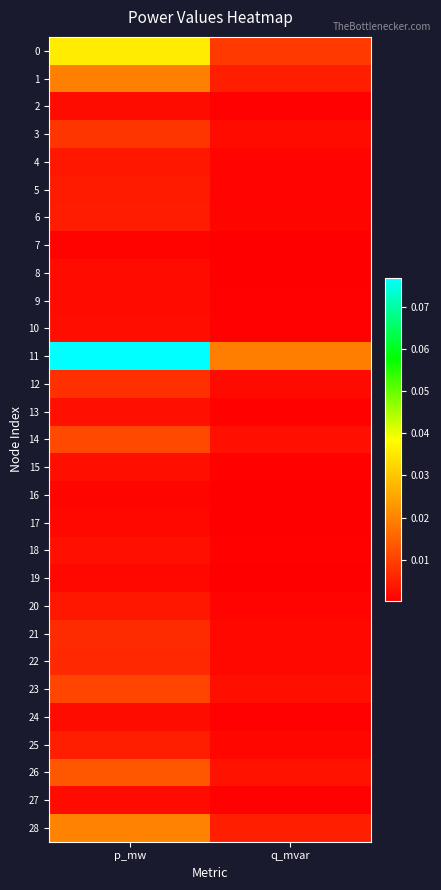

What is the total value across all series at p_mw?

0.3